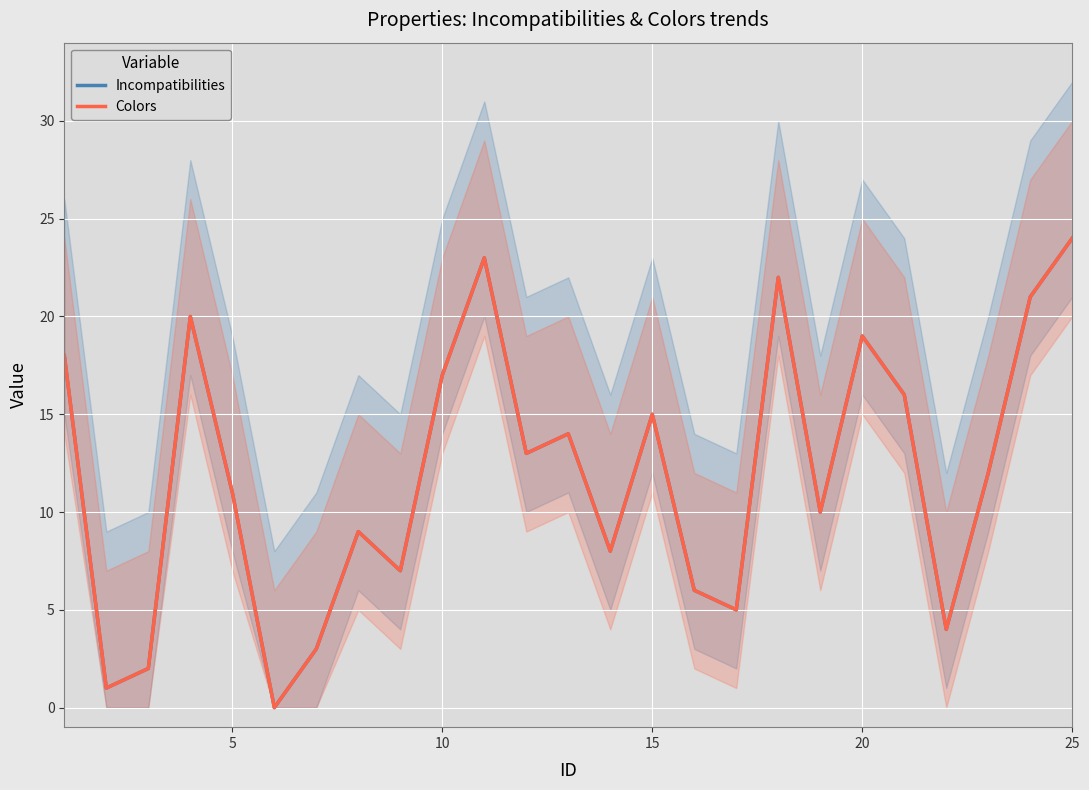

What is the sum of all Colors values?

300